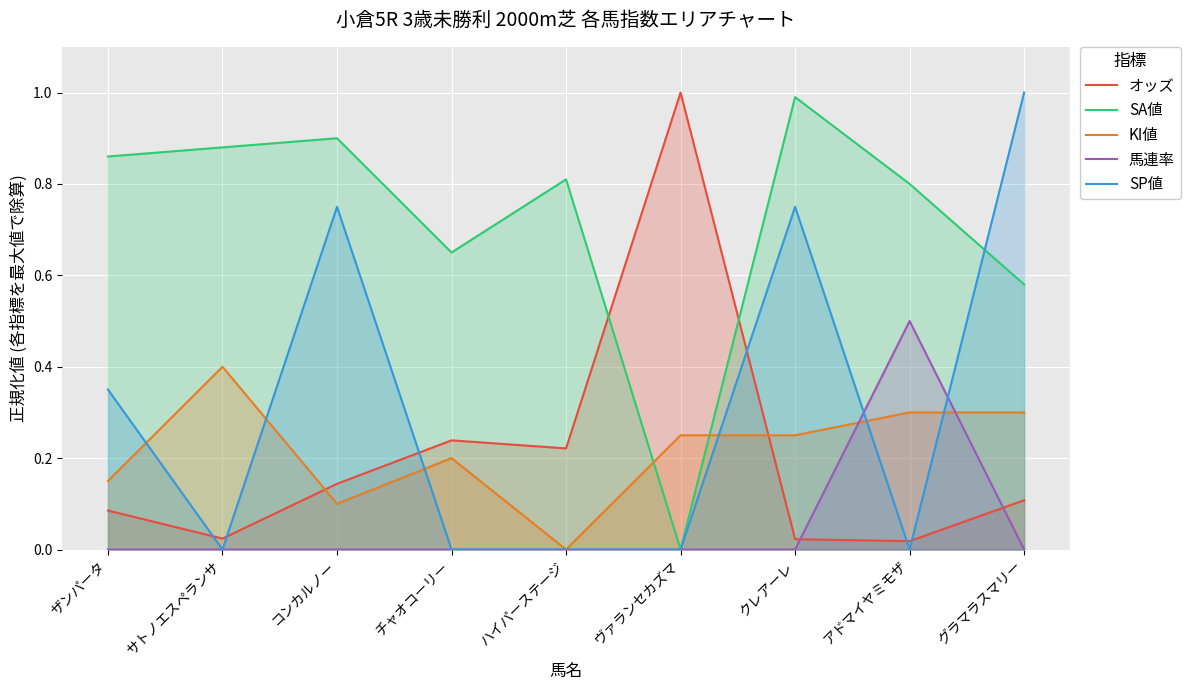

What is the spread (max minus min) of values at サトノエスペランサ?

0.9